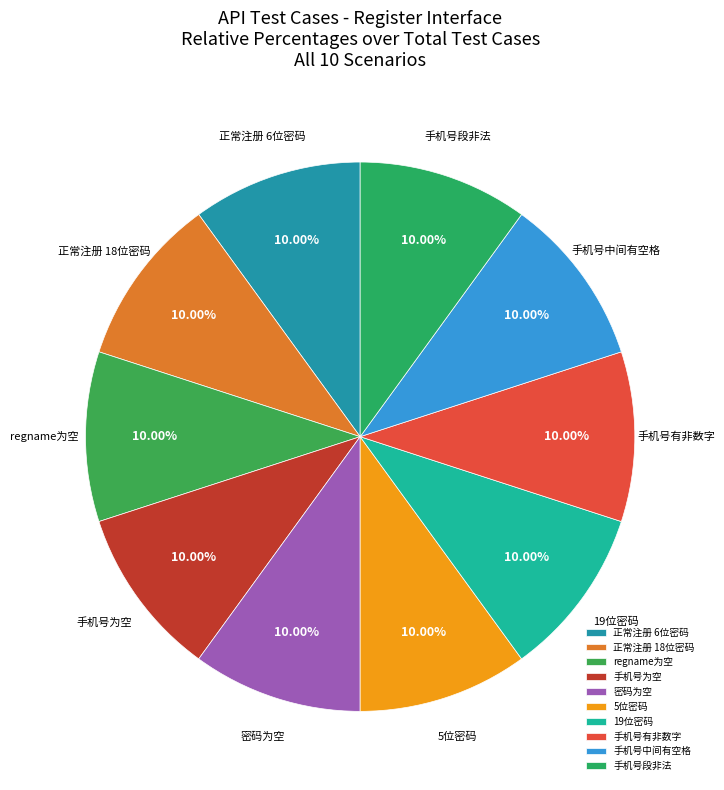

Does 正常注册 6位密码 represent more than half of the total?

No